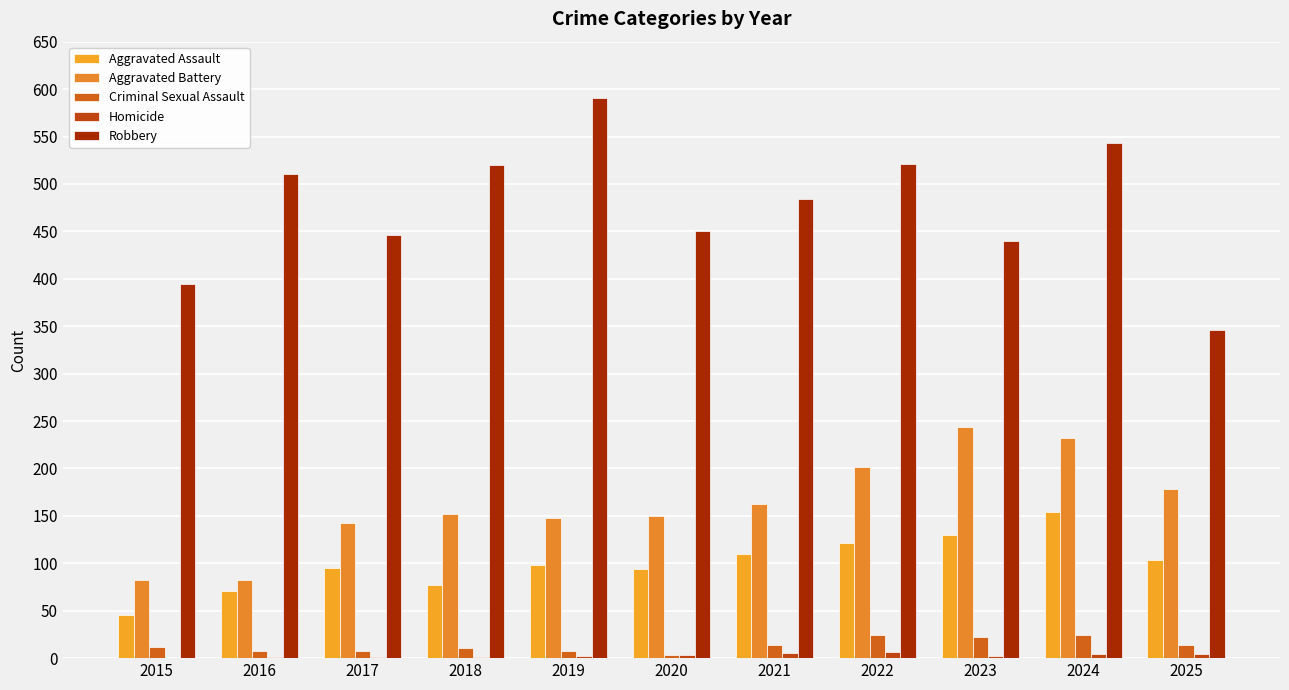

At which label is Aggravated Battery closest to 163?

2021